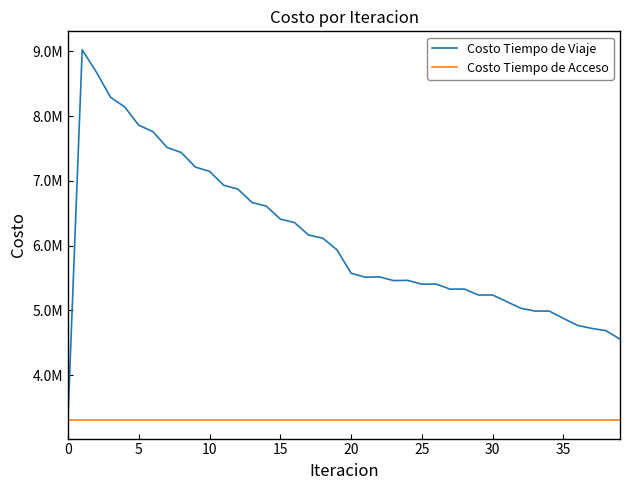

Reading left to right, list all the values displayed in this chart.

Costo Tiempo de Viaje: 3370760.2	9021275.2	8678982.8	8290512.8	8140569.5	7858140.5	7758622.0	7514814.3	7437064.6	7212405.7	7146095.5	6932455.8	6872715.0	6666329.7	6610580.9	6409534.9	6357067.7	6163197.0	6115889.5	5936148.5	5574546.2	5513827.5	5518446.8	5461699.2	5464943.4	5405745.2	5407897.9	5329182.8	5330735.6	5238407.0	5239443.2	5136755.7	5033730.7	4990963.3	4991002.4	4878467.7	4770006.6	4724048.9	4689085.2	4557787.5
Costo Tiempo de Acceso: 3309369.3	3309369.3	3309369.3	3309369.3	3309369.3	3309369.3	3309369.3	3309369.3	3309369.3	3309369.3	3309369.3	3309369.3	3309369.3	3309369.3	3309369.3	3309369.3	3309369.3	3309369.3	3309369.3	3309369.3	3309369.3	3309369.3	3309369.3	3309369.3	3309369.3	3309369.3	3309369.3	3309369.3	3309369.3	3309369.3	3309369.3	3309369.3	3309369.3	3309369.3	3309369.3	3309369.3	3309369.3	3309369.3	3309369.3	3309369.3